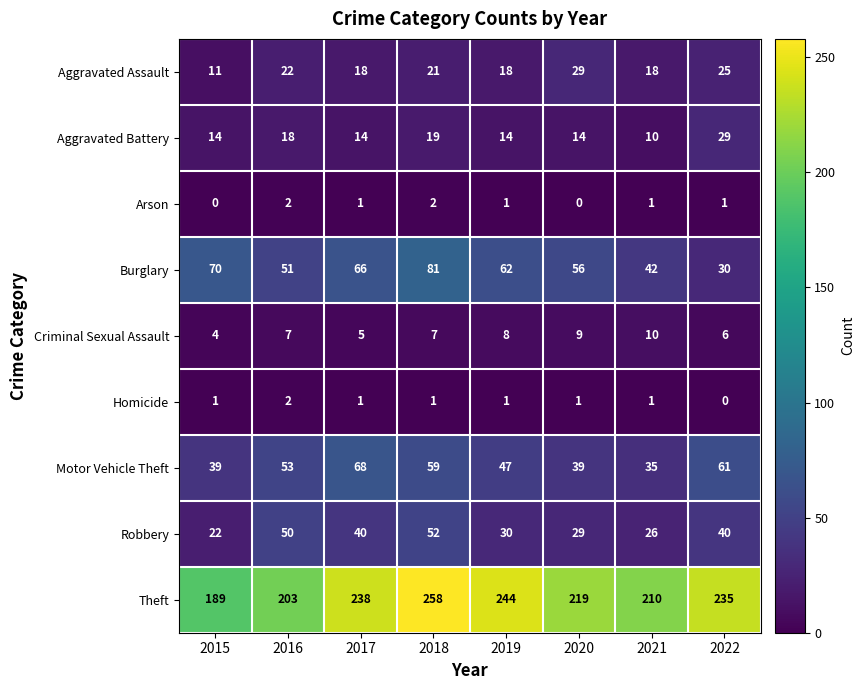

What is the average value of the Robbery series?

36